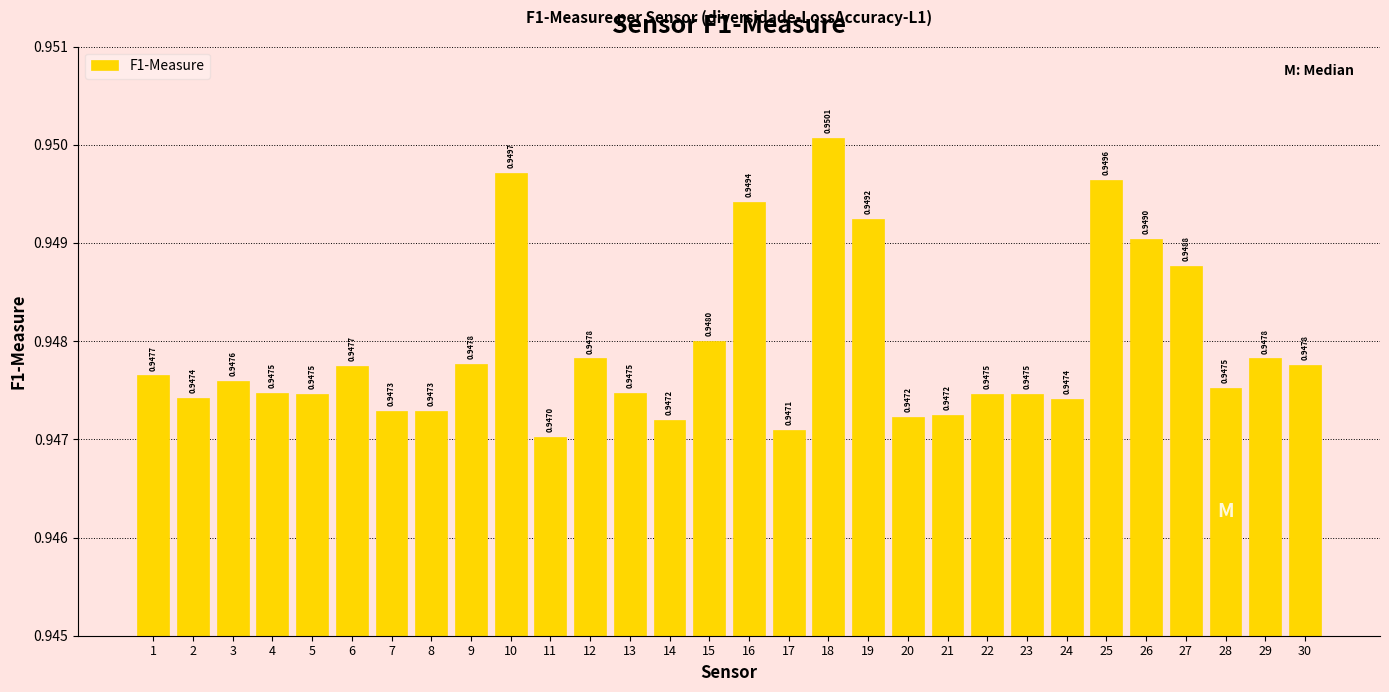

Which has a higher value, 21 or 8?

8